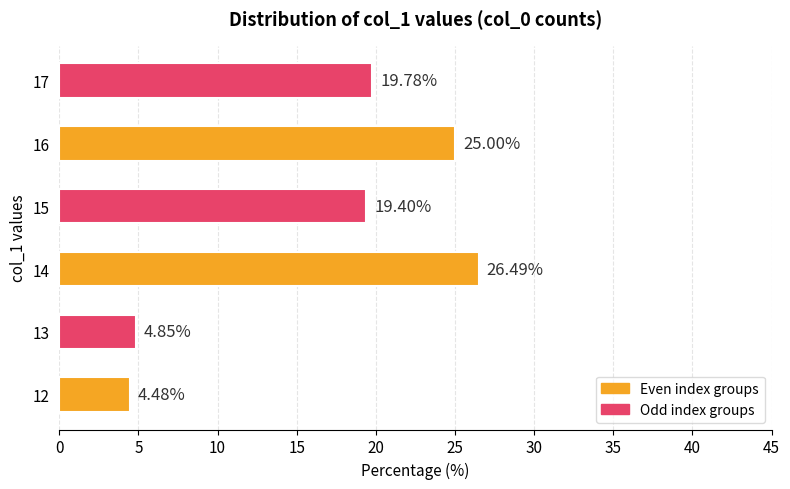

Rank the categories by value from highest to lowest.

14, 16, 17, 15, 13, 12